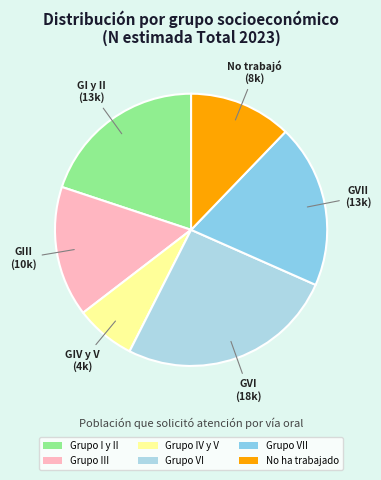

Count the number of slices in the pie.

6